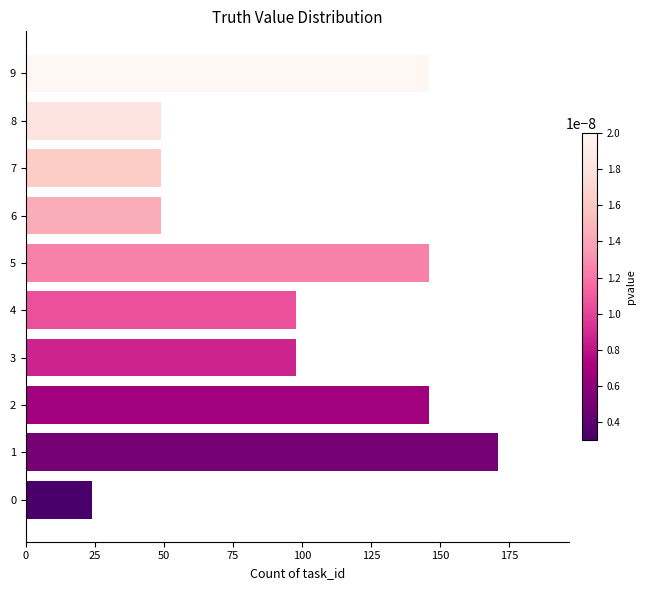

What is the greatest value displayed?

171